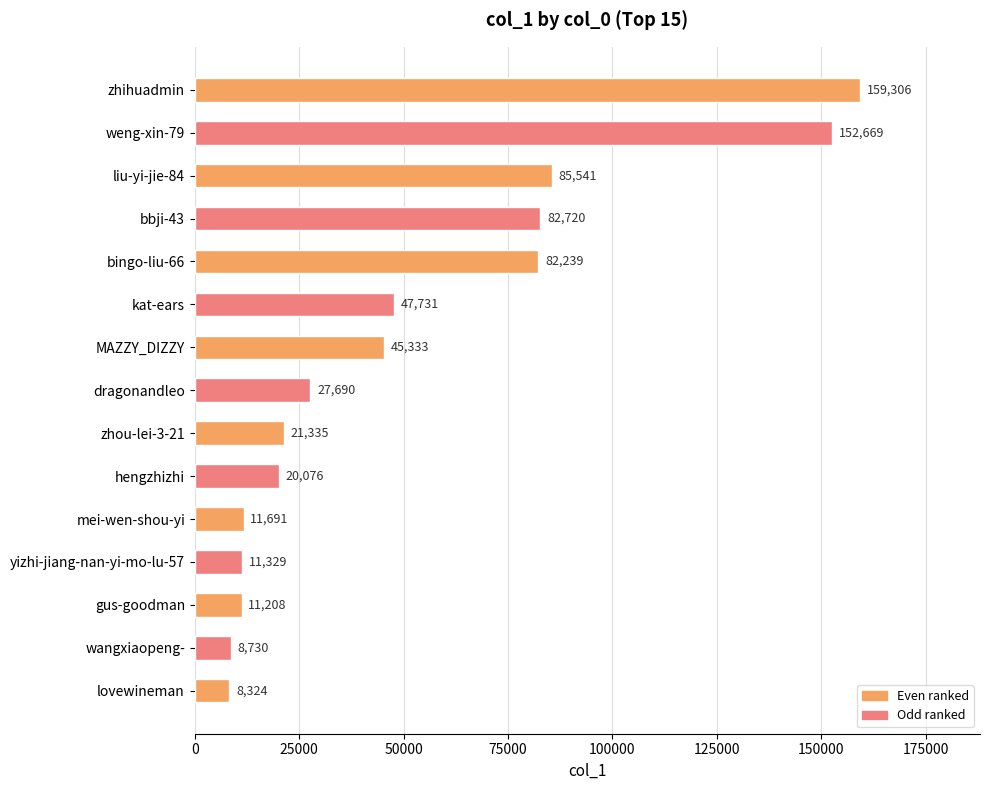

Reading top to bottom, list all the values displayed in this chart.

159306	152669	85541	82720	82239	47731	45333	27690	21335	20076	11691	11329	11208	8730	8324